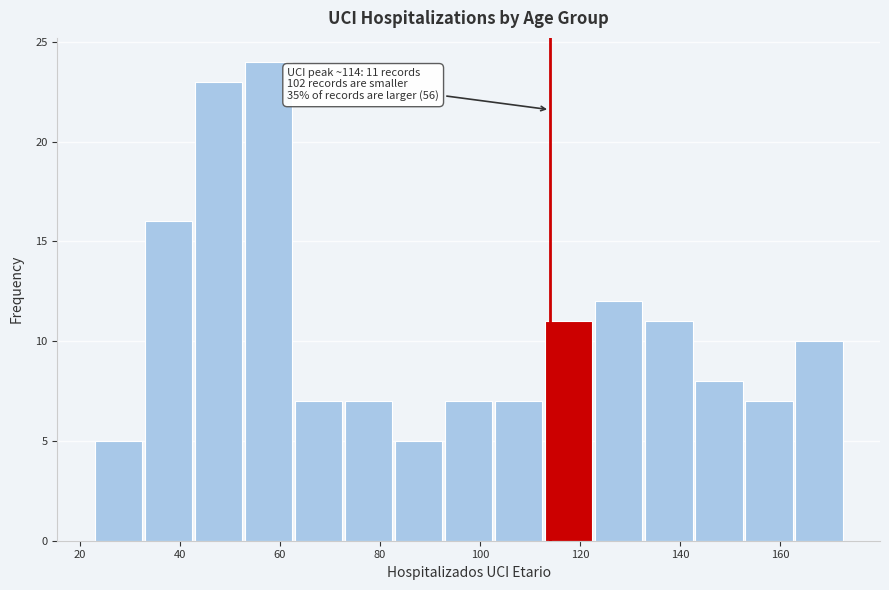

Which range on the x-axis has the tallest bar?

53 to 63